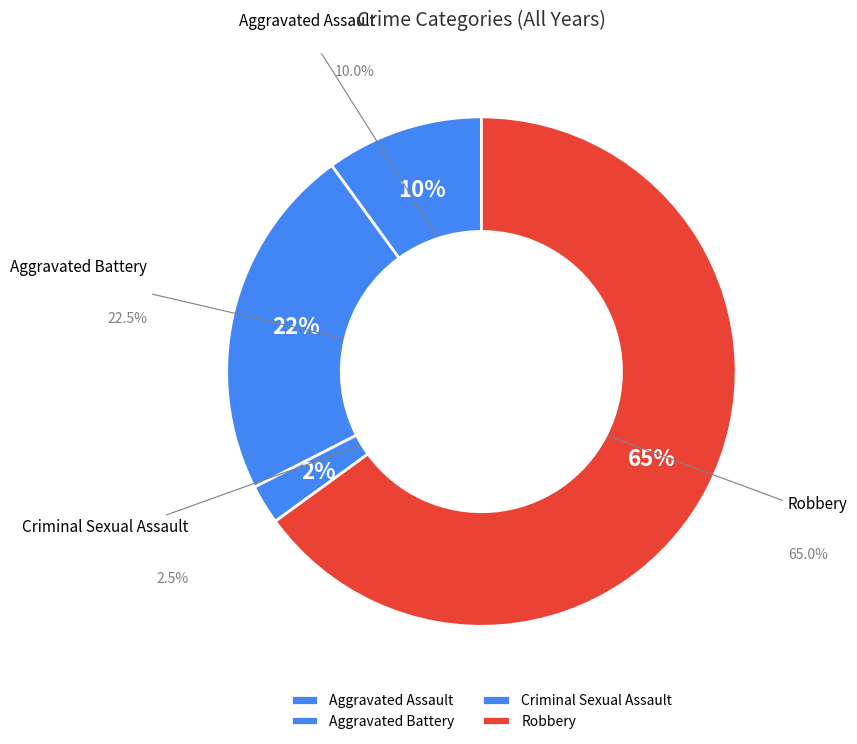

Count the number of slices in the pie.

4